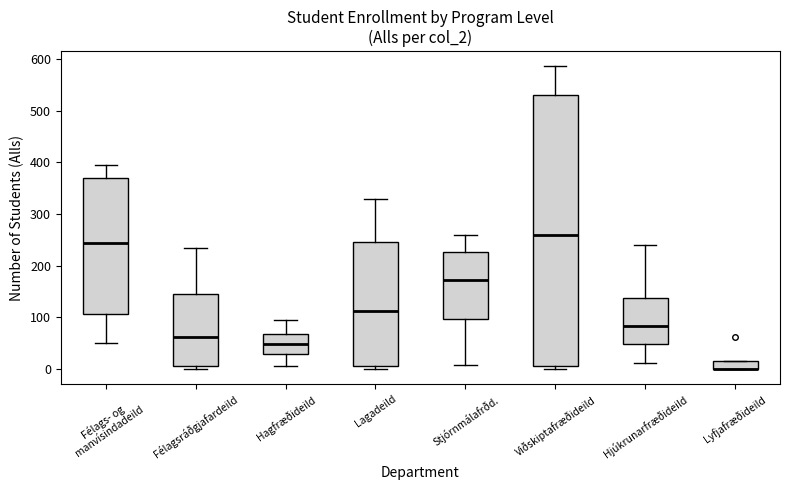

Reading left to right, transcribe this box plot: for each box, give where its median line is, the range the box spans, and where its two whiskers end, as read against the y-axis. The values are not printed on the chart, so give them approximately, as read against the axis.

Félags- og manvísindadeild: median 240, box 110 to 370, whiskers 50 to 400
Félagsráðgjafardeild: median 60, box 10 to 150, whiskers 0 to 230
Hagfræðideild: median 50, box 30 to 70, whiskers 10 to 100
Lagadeild: median 110, box 10 to 250, whiskers 0 to 330
Stjórnmálafrðd.: median 170, box 100 to 230, whiskers 10 to 260
Viðskiptafræðideild: median 260, box 10 to 530, whiskers 0 to 590
Hjúkrunarfræðideild: median 80, box 50 to 140, whiskers 10 to 240
Lyfjafræðideild: median 0 (drawn on the box's lower edge), box 0 to 20, whiskers 0 to 20